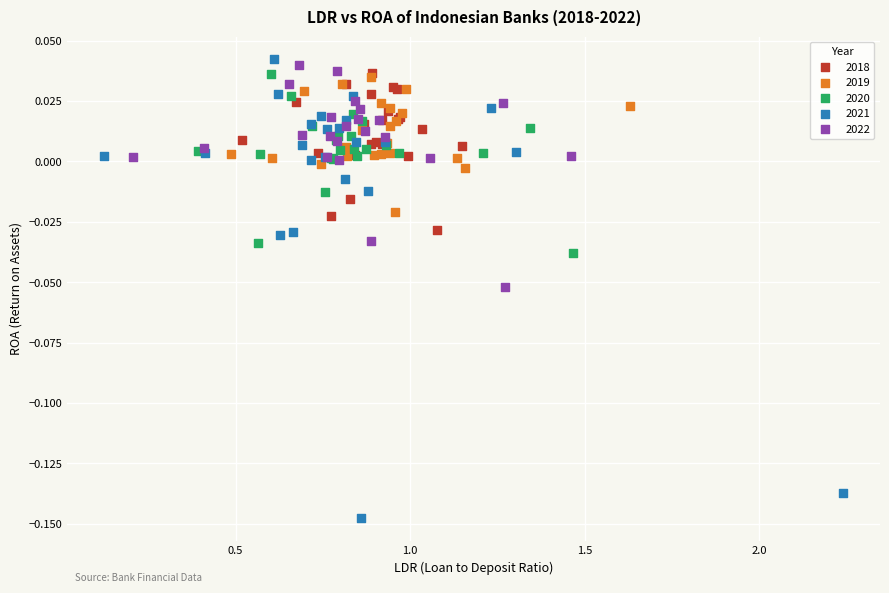

Which series has the widest spread of Y values?

2021